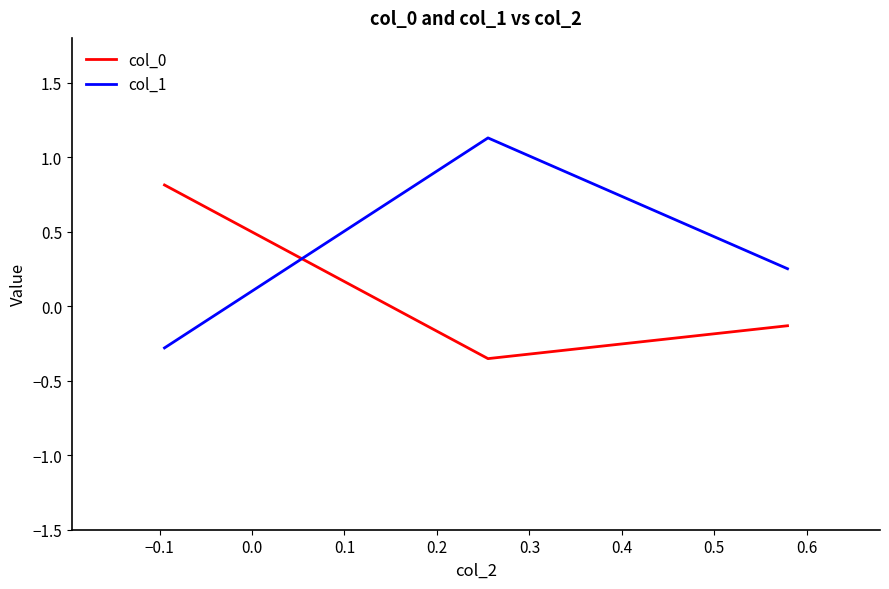

What is the average value of the col_1 series?

0.4